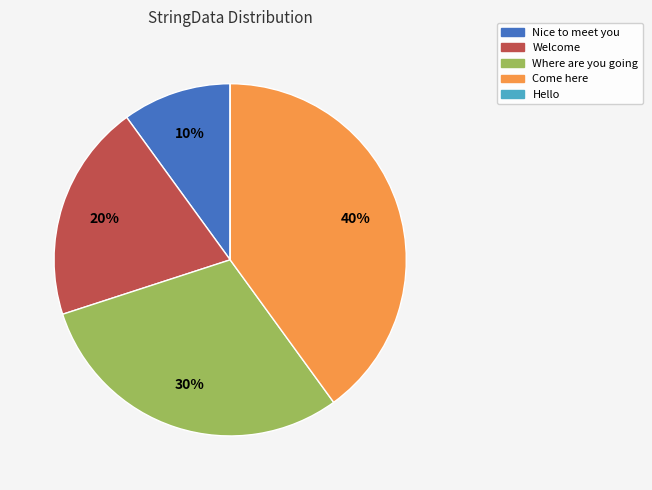

What percentage is the Welcome slice, to the nearest percent?

20%